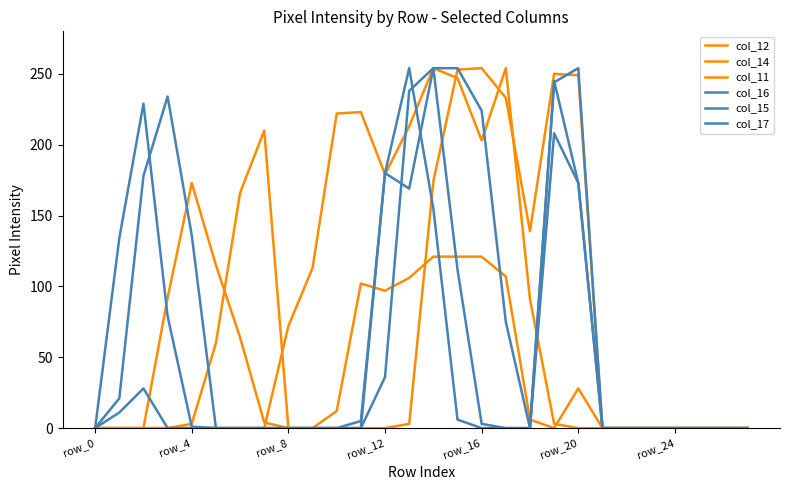

How many lines are shown in the chart?

6